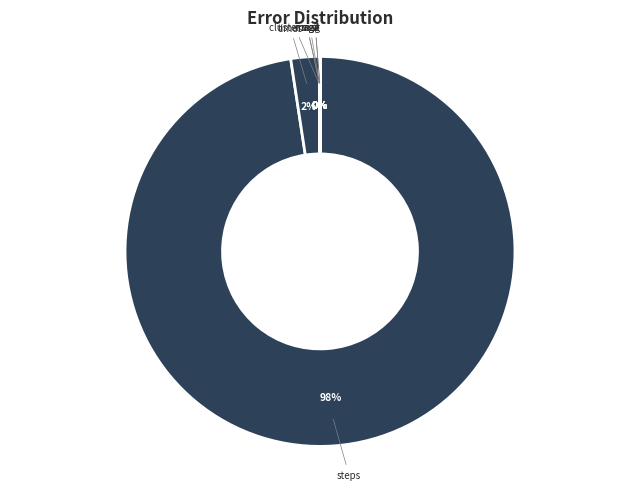

Rank the categories by value from highest to lowest.

steps, times, cluster size, sz, mag4, mag2, mag, sx